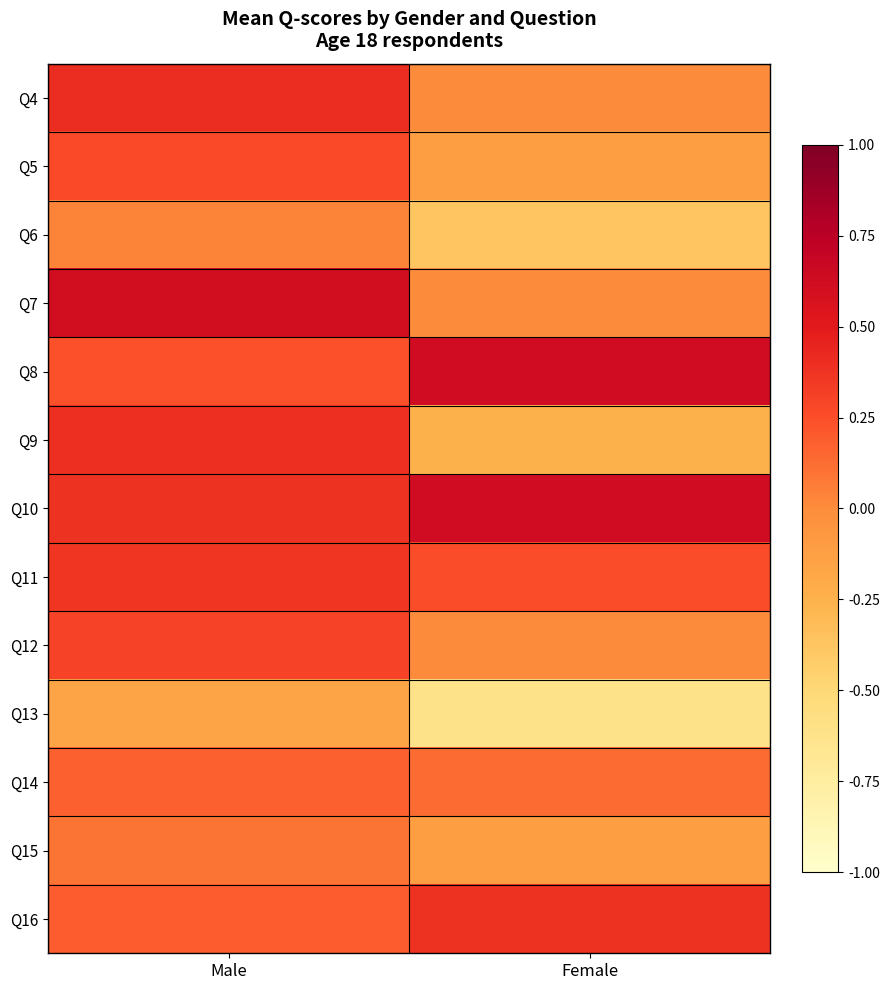

Between Female and Male, which is larger?

Male